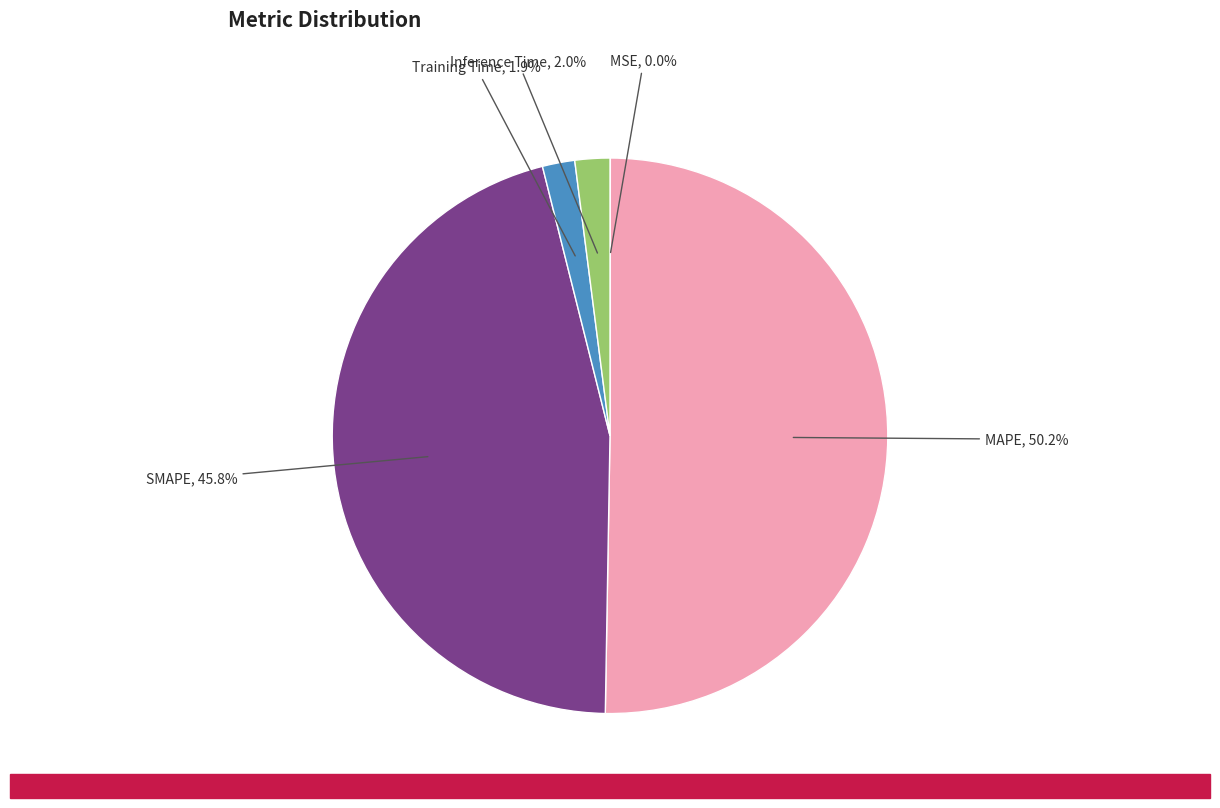

What is the smallest slice in the pie chart?

MSE